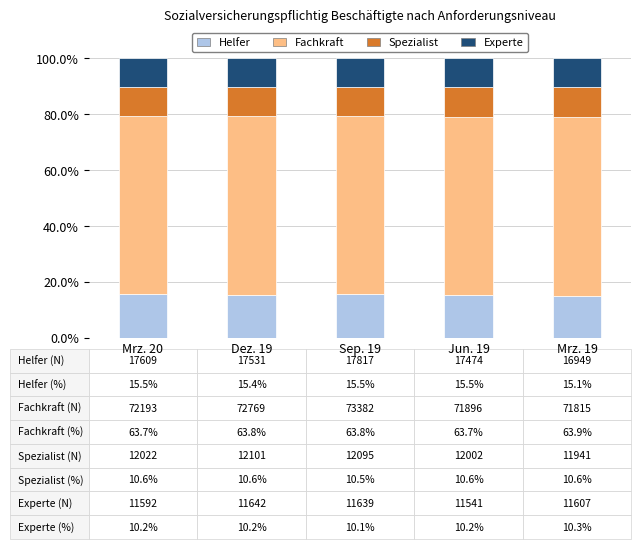

What is the total value across all series at Jun. 19?

100.0